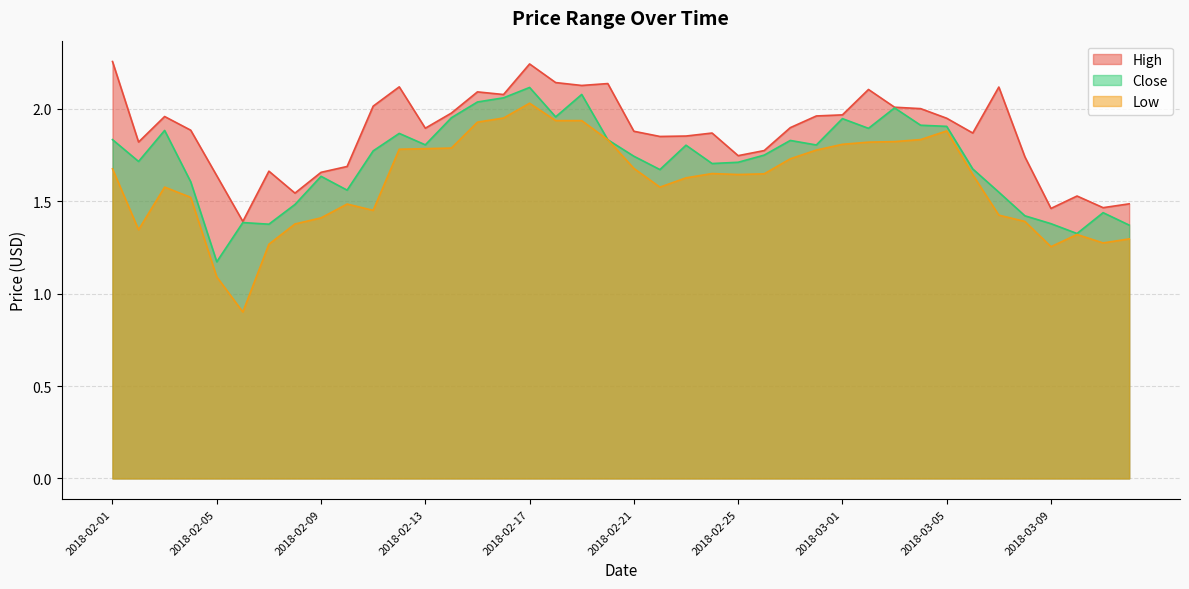

Reading left to right, extract all data points from this chart.

High: 2018-02-01=2.3	2018-02-02=1.8	2018-02-03=2.0	2018-02-04=1.9	2018-02-05=1.6	2018-02-06=1.4	2018-02-07=1.7	2018-02-08=1.5	2018-02-09=1.7	2018-02-10=1.7	2018-02-11=2.0	2018-02-12=2.1	2018-02-13=1.9	2018-02-14=2.0	2018-02-15=2.1	2018-02-16=2.1	2018-02-17=2.2	2018-02-18=2.1	2018-02-19=2.1	2018-02-20=2.1	2018-02-21=1.9	2018-02-22=1.9	2018-02-23=1.9	2018-02-24=1.9	2018-02-25=1.7	2018-02-26=1.8	2018-02-27=1.9	2018-02-28=2.0	2018-03-01=2.0	2018-03-02=2.1	2018-03-03=2.0	2018-03-04=2.0	2018-03-05=1.9	2018-03-06=1.9	2018-03-07=2.1	2018-03-08=1.7	2018-03-09=1.5	2018-03-10=1.5	2018-03-11=1.5	2018-03-12=1.5
Low: 2018-02-01=1.7	2018-02-02=1.3	2018-02-03=1.6	2018-02-04=1.5	2018-02-05=1.1	2018-02-06=0.9	2018-02-07=1.3	2018-02-08=1.4	2018-02-09=1.4	2018-02-10=1.5	2018-02-11=1.5	2018-02-12=1.8	2018-02-13=1.8	2018-02-14=1.8	2018-02-15=1.9	2018-02-16=1.9	2018-02-17=2.0	2018-02-18=1.9	2018-02-19=1.9	2018-02-20=1.8	2018-02-21=1.7	2018-02-22=1.6	2018-02-23=1.6	2018-02-24=1.6	2018-02-25=1.6	2018-02-26=1.6	2018-02-27=1.7	2018-02-28=1.8	2018-03-01=1.8	2018-03-02=1.8	2018-03-03=1.8	2018-03-04=1.8	2018-03-05=1.9	2018-03-06=1.6	2018-03-07=1.4	2018-03-08=1.4	2018-03-09=1.3	2018-03-10=1.3	2018-03-11=1.3	2018-03-12=1.3
Close: 2018-02-01=1.8	2018-02-02=1.7	2018-02-03=1.9	2018-02-04=1.6	2018-02-05=1.2	2018-02-06=1.4	2018-02-07=1.4	2018-02-08=1.5	2018-02-09=1.6	2018-02-10=1.6	2018-02-11=1.8	2018-02-12=1.9	2018-02-13=1.8	2018-02-14=2.0	2018-02-15=2.0	2018-02-16=2.1	2018-02-17=2.1	2018-02-18=2.0	2018-02-19=2.1	2018-02-20=1.8	2018-02-21=1.7	2018-02-22=1.7	2018-02-23=1.8	2018-02-24=1.7	2018-02-25=1.7	2018-02-26=1.7	2018-02-27=1.8	2018-02-28=1.8	2018-03-01=1.9	2018-03-02=1.9	2018-03-03=2.0	2018-03-04=1.9	2018-03-05=1.9	2018-03-06=1.7	2018-03-07=1.5	2018-03-08=1.4	2018-03-09=1.4	2018-03-10=1.3	2018-03-11=1.4	2018-03-12=1.4